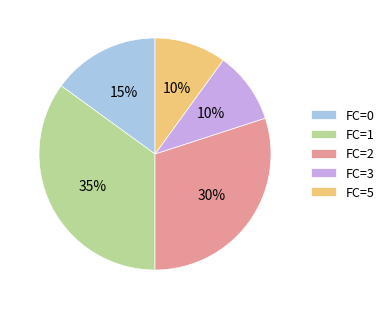

Approximately how many times larger is the value at FC=1 compared to FC=2?

1.2